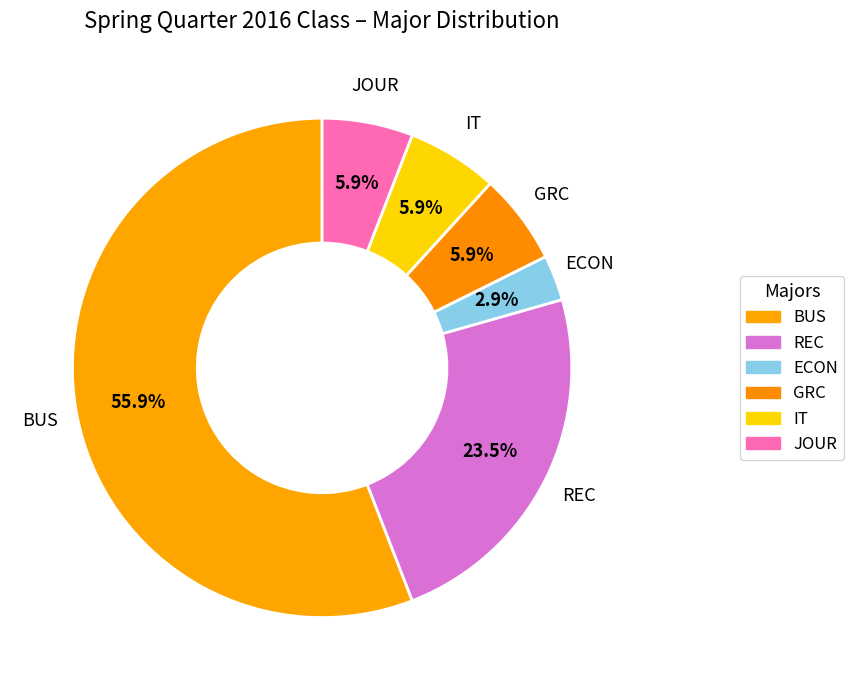

How many slices are in this pie chart?

6